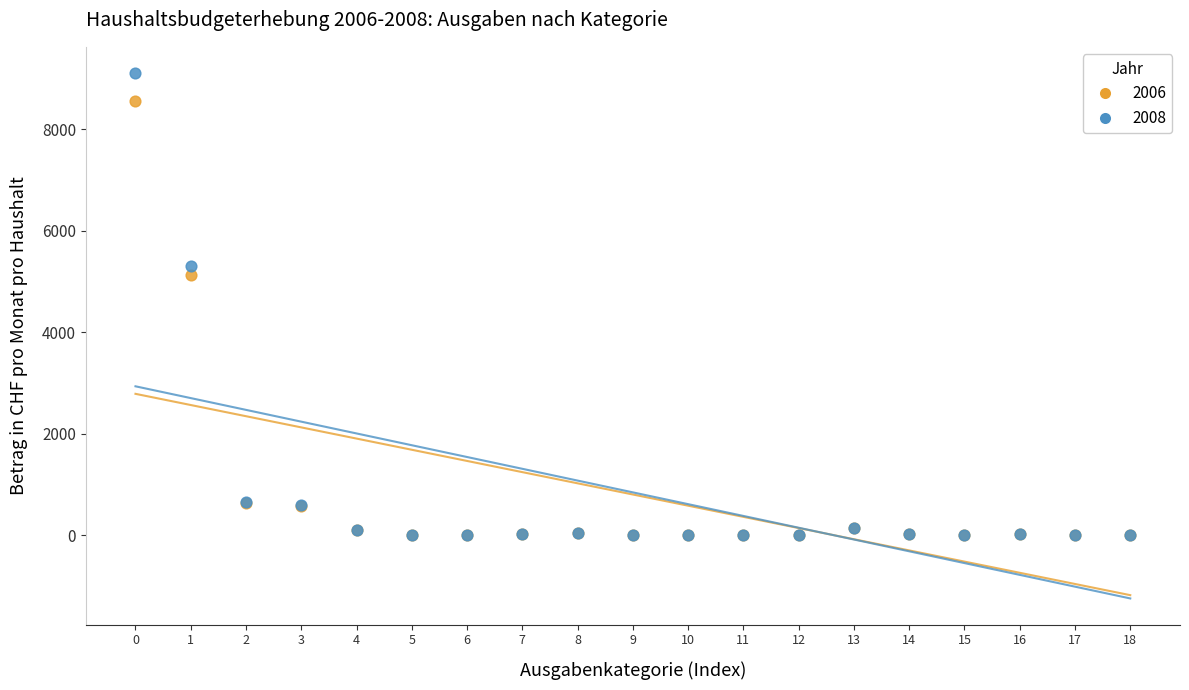

Which series has the largest Y range (max minus min)?

2008